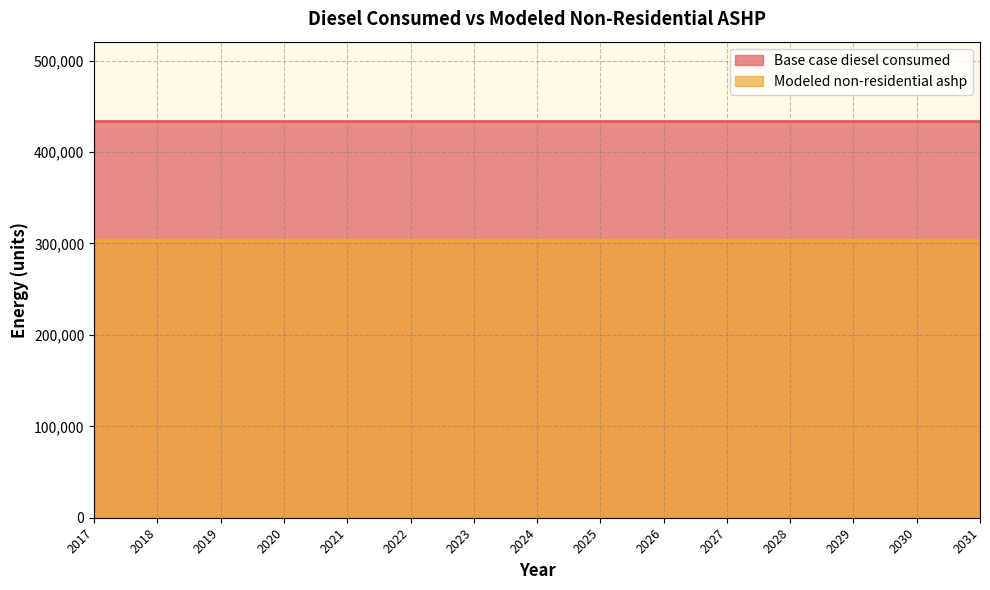

Is it true that Modeled non-residential ashp equals 182084.6 at 2027?

False